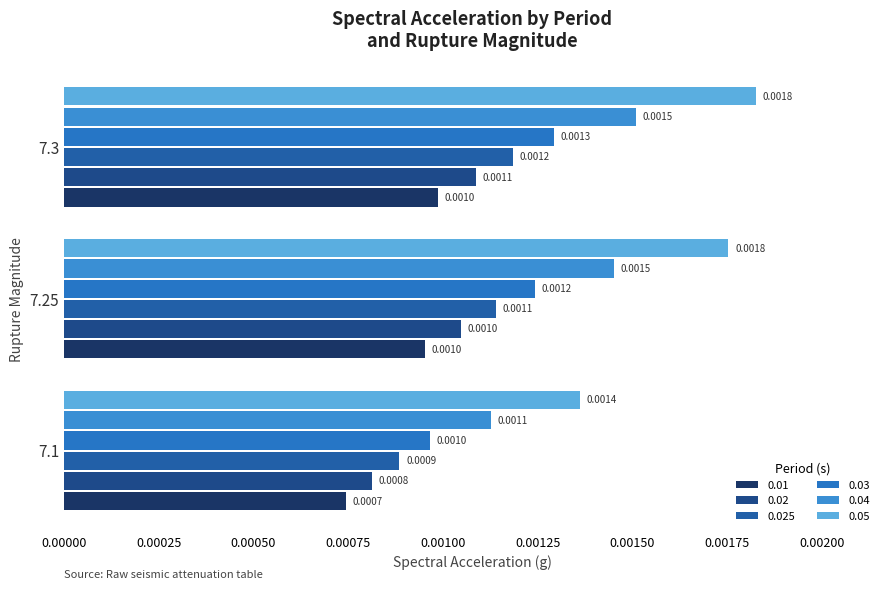

How many categories are shown in the chart?

3